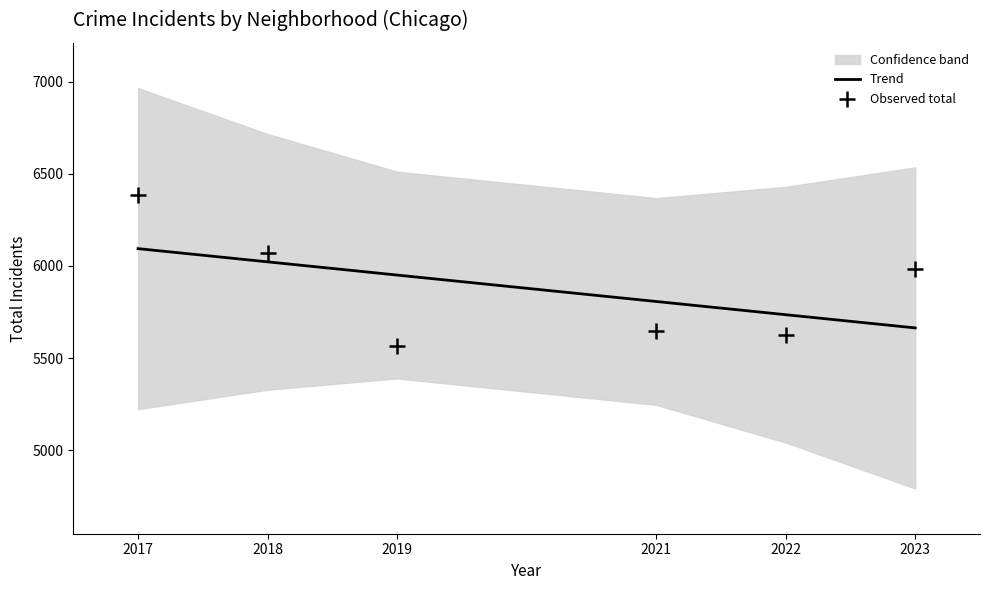

What are all the series names shown in the legend?

Trend, Observed total